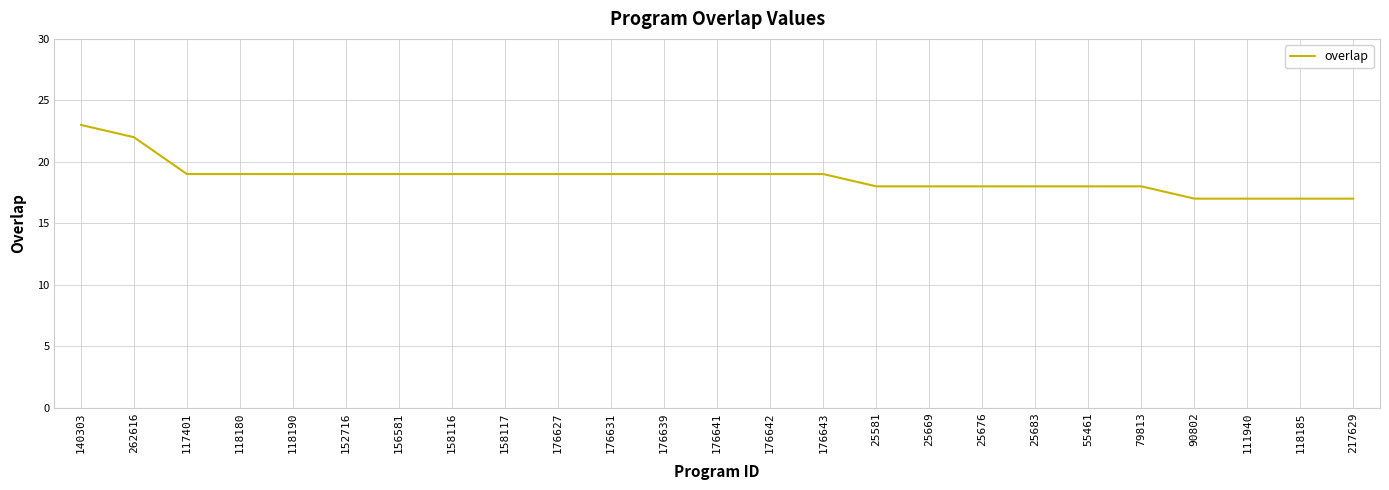

What is the greatest value displayed?

23